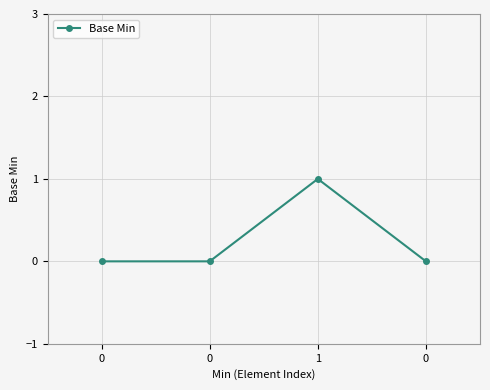

Is this an area chart (filled region under the line)?

No